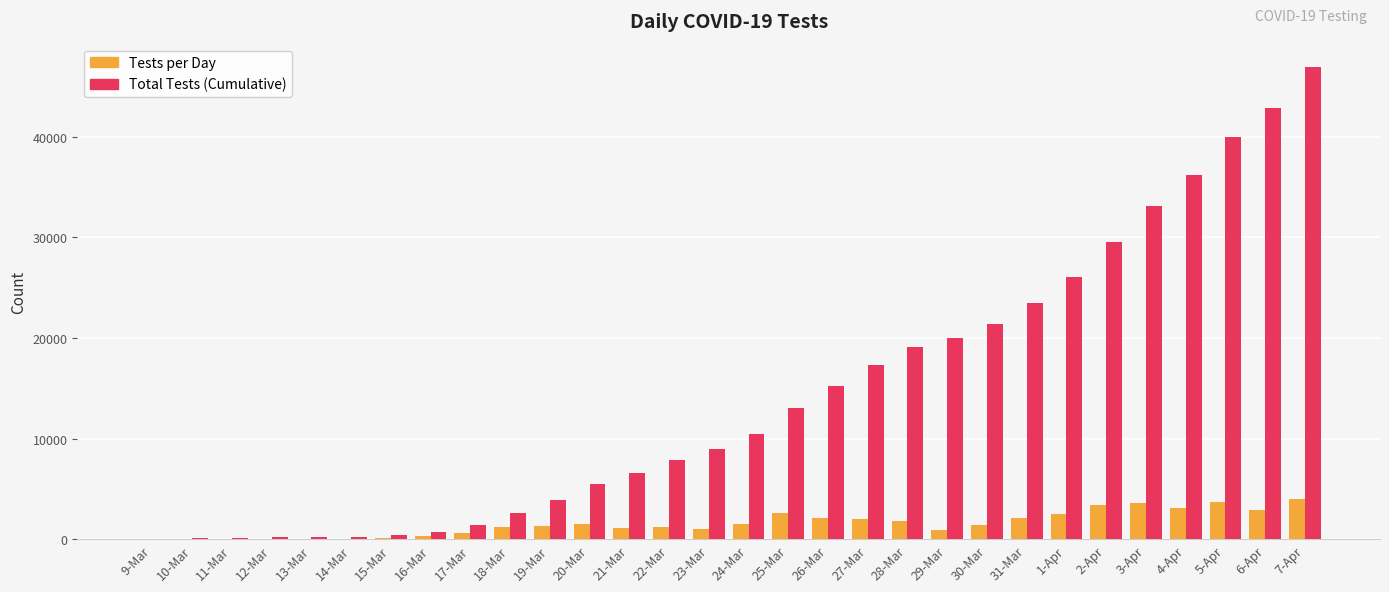

Between 18-Mar and 22-Mar, which series saw the biggest shift?

Total Tests (Cumulative)